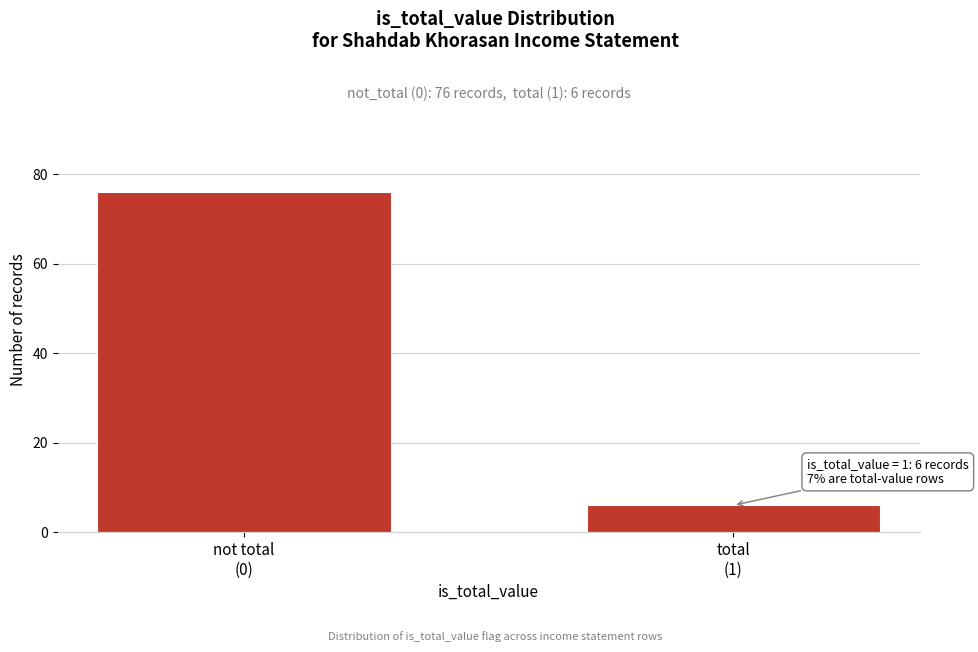

Reading left to right, list all the values displayed in this chart.

76	6